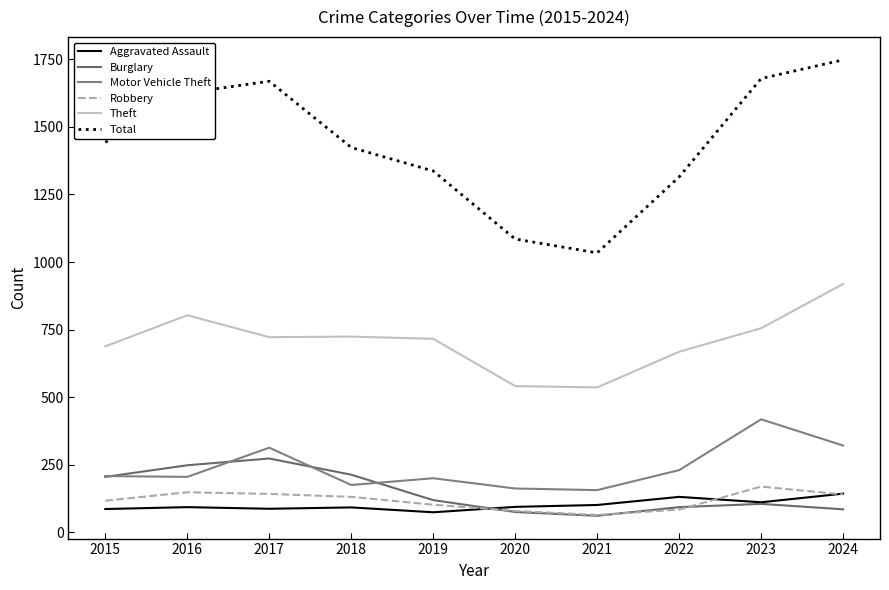

What are all the series names shown in the legend?

Aggravated Assault, Burglary, Motor Vehicle Theft, Robbery, Theft, Total